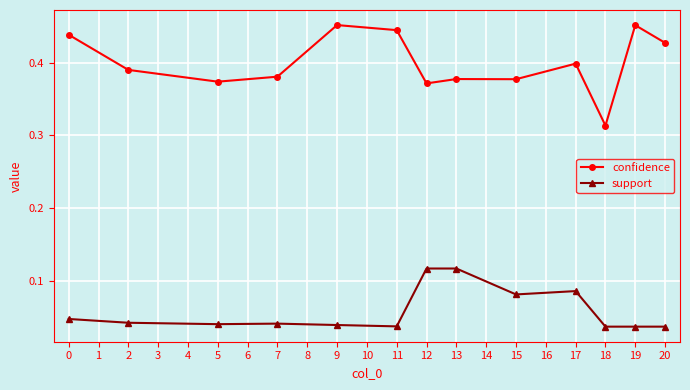

True or false: confidence and support cross at least once.

False